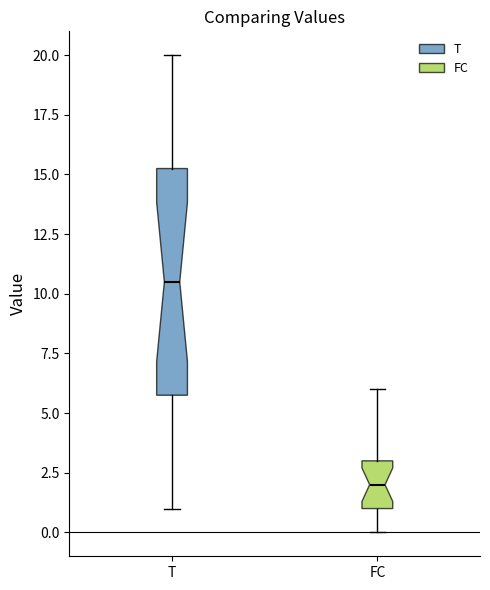

Where is the lower edge of the box for T on the y-axis? The values are not printed on the chart, so give them approximately, as read against the axis.

6.0